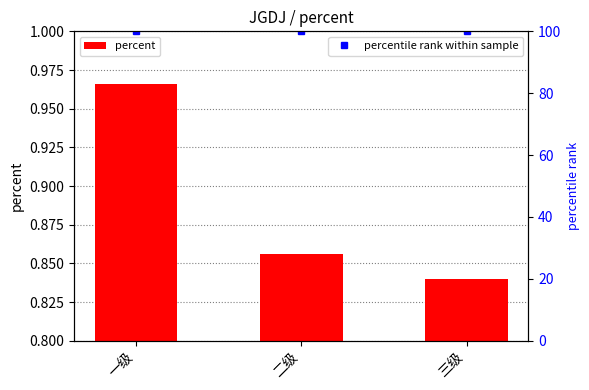

List the series in order of their overall mean, lowest first.

percent, percentile rank within sample